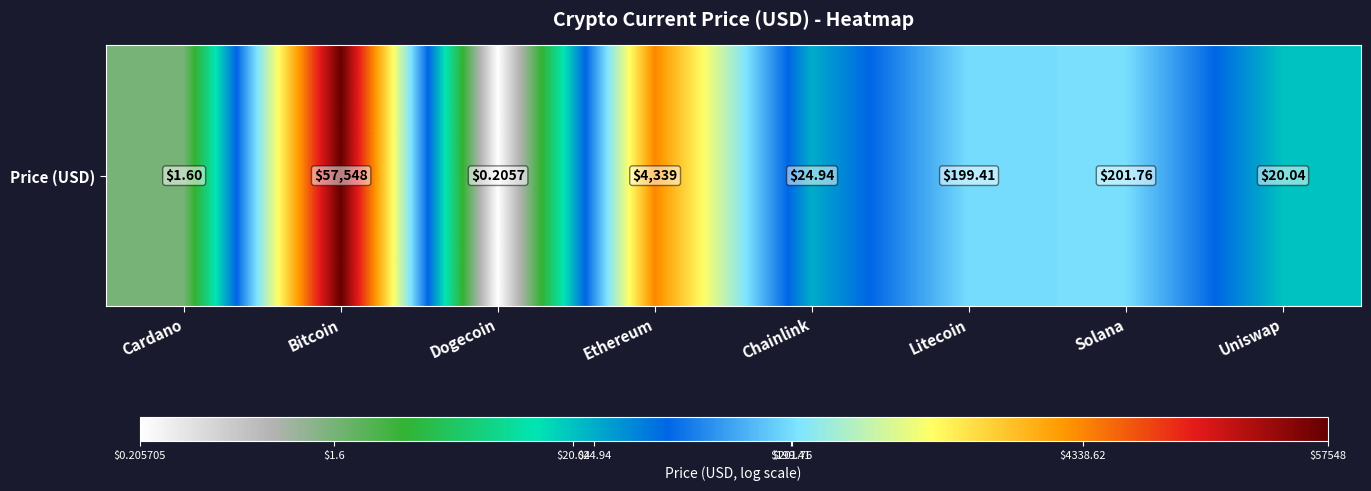

What is the sum of all values?

15.2